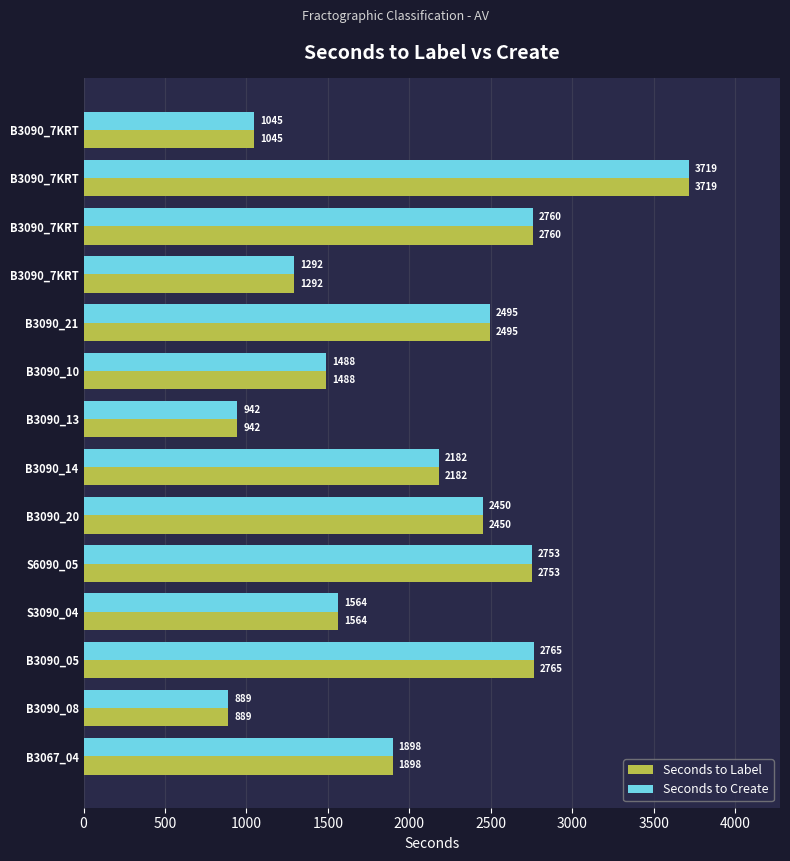

What is the average value of the Seconds to Create series?

2017.3